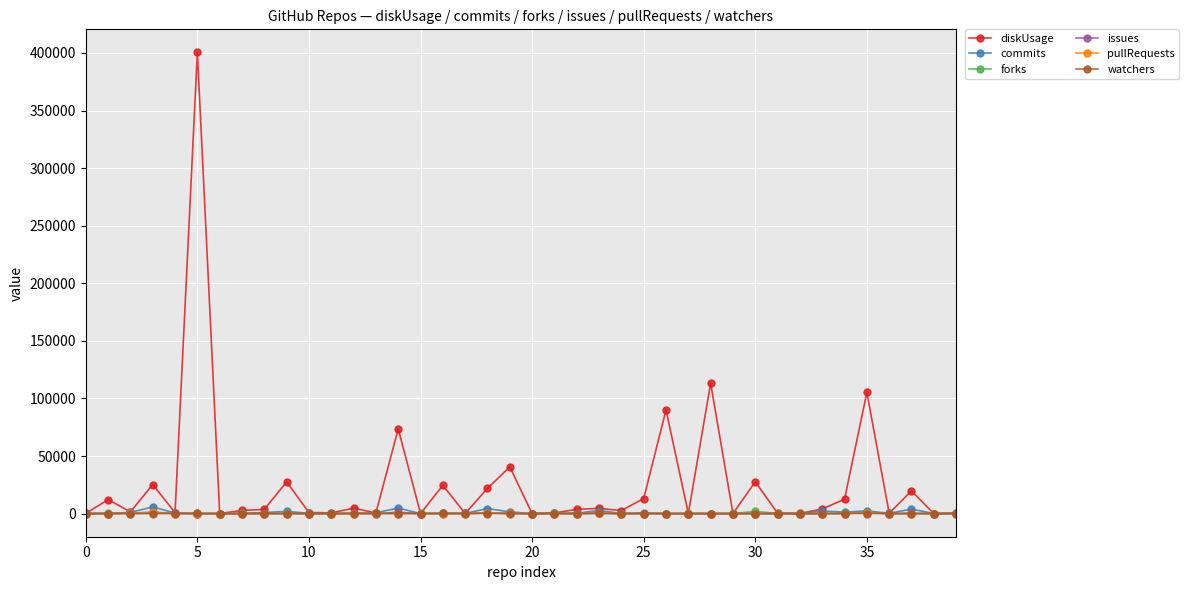

Does the chart have visible grid lines?

Yes